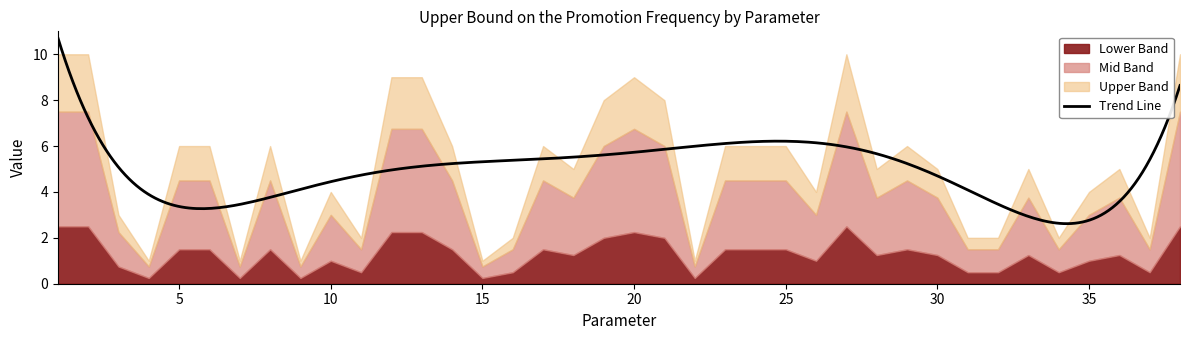

What is the greatest value displayed?

10